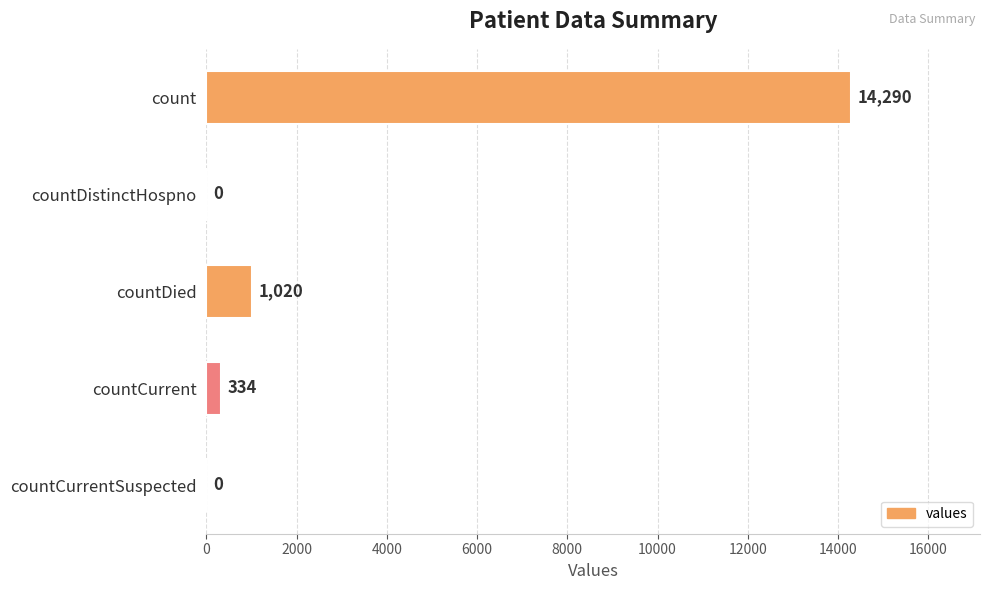

What is the sum of all values?

15644